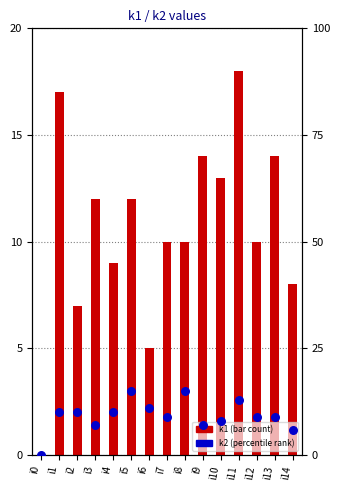

What are all the series names shown in the legend?

k1 (bar count), k2 (percentile rank)